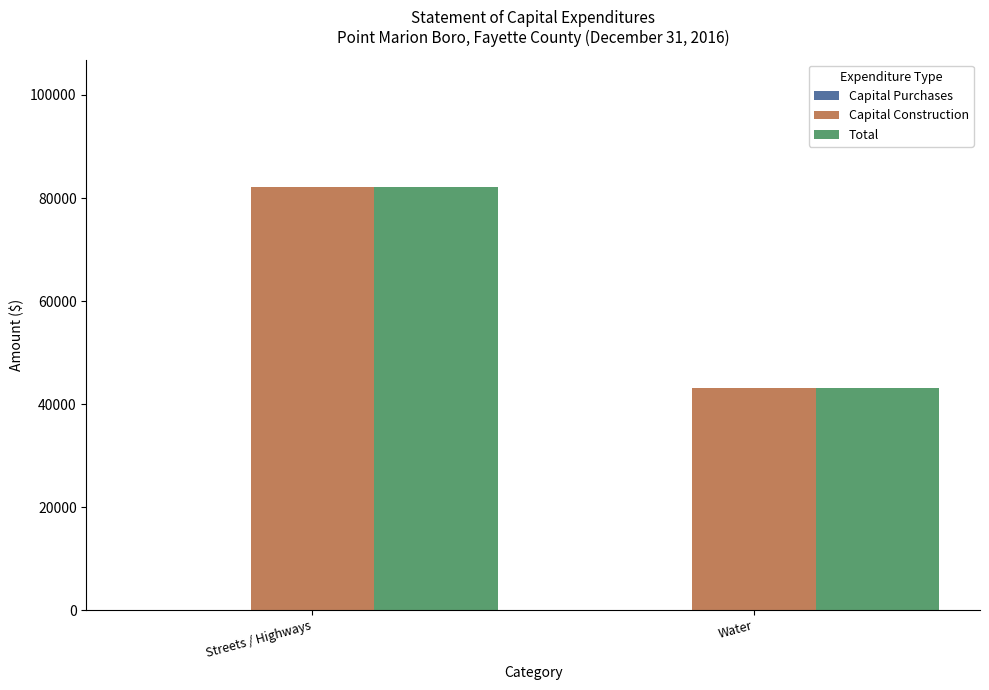

What is the maximum value for Capital Construction?

82215